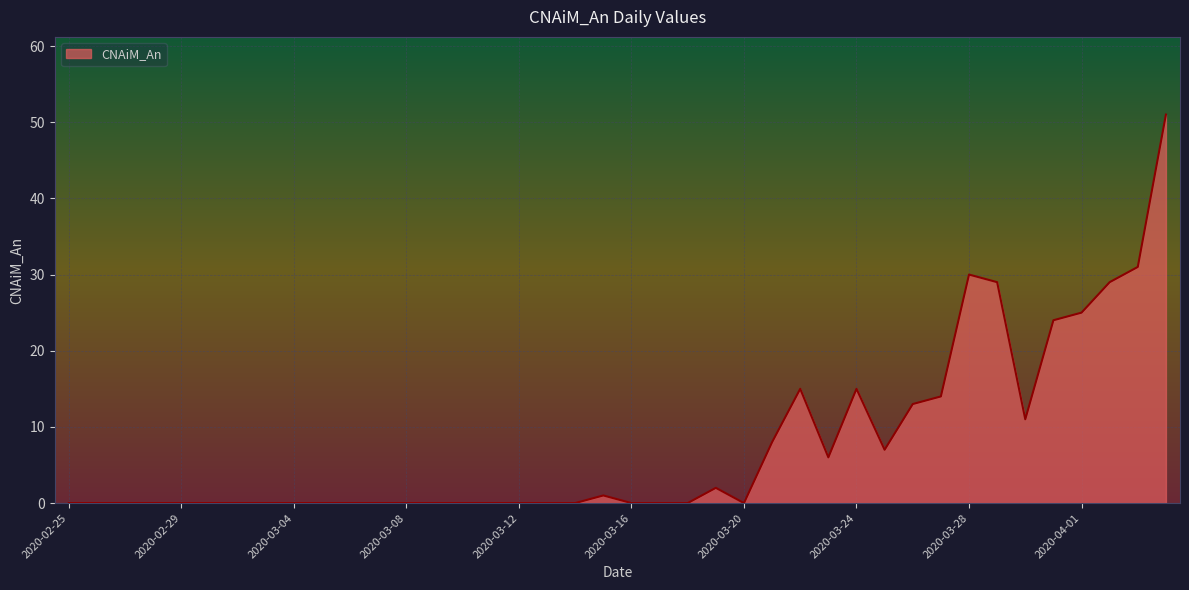

What is the difference between the maximum and minimum values?

51